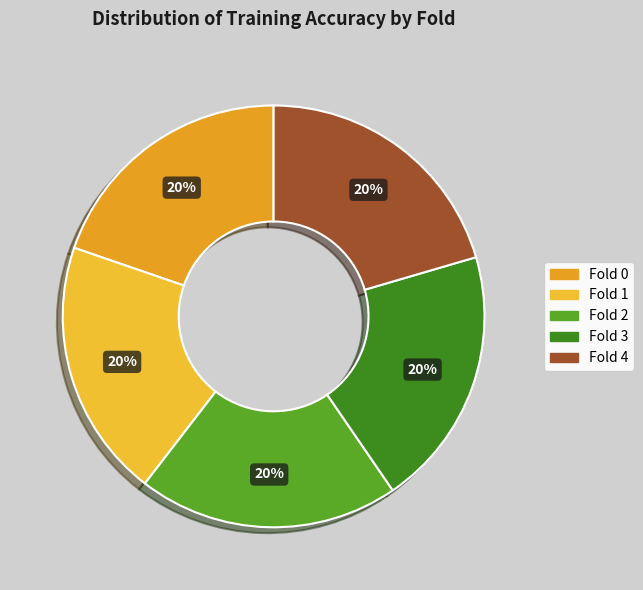

What is the smallest slice in the pie chart?

Fold 0